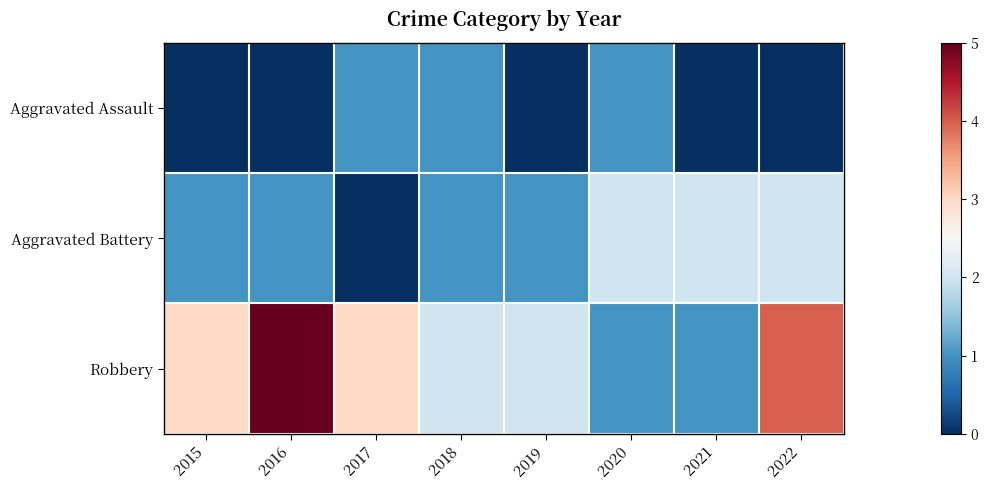

Rank the series by their maximum value, from lowest to highest.

Aggravated Assault, Aggravated Battery, Robbery